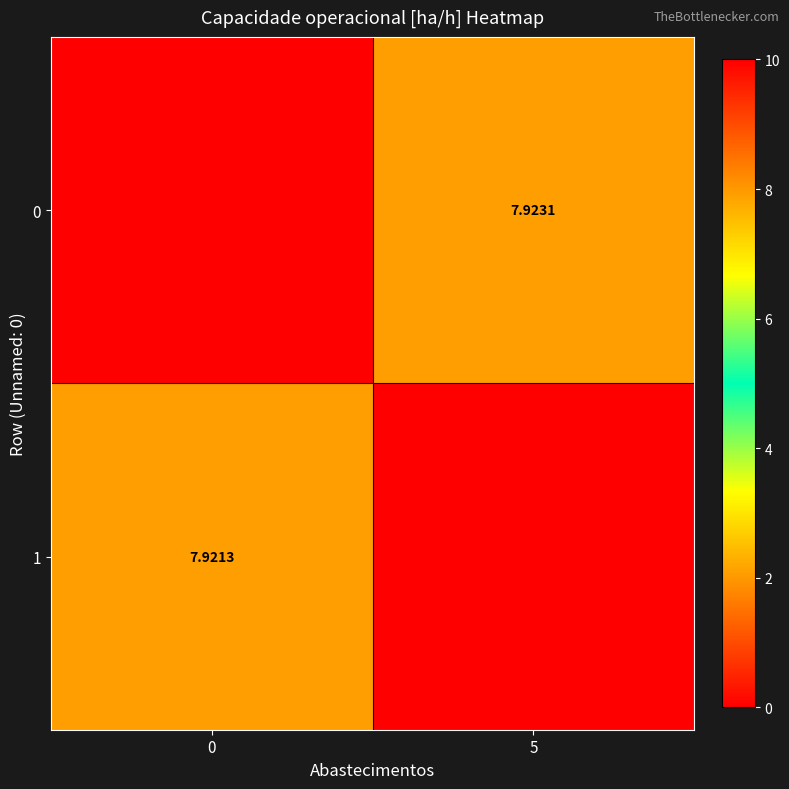

List the labels in order of 1 value, largest first.

0, 5